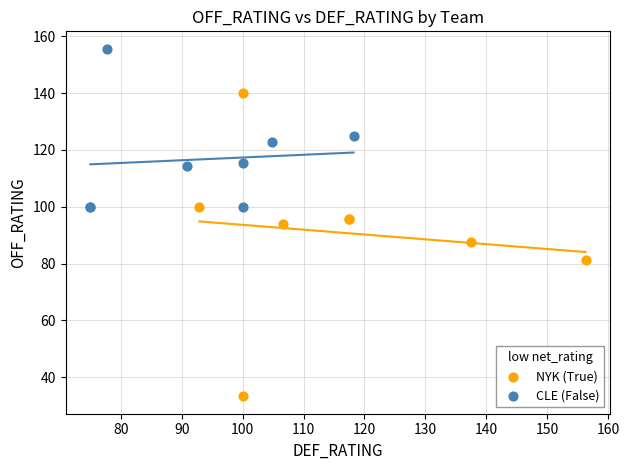

Which series has the largest Y range (max minus min)?

NYK (True)